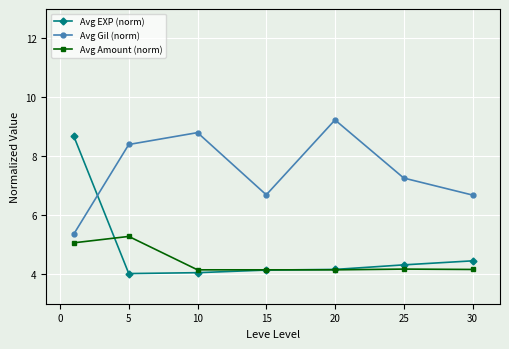

True or false: Avg EXP (norm) and Avg Amount (norm) intersect in this chart.

True